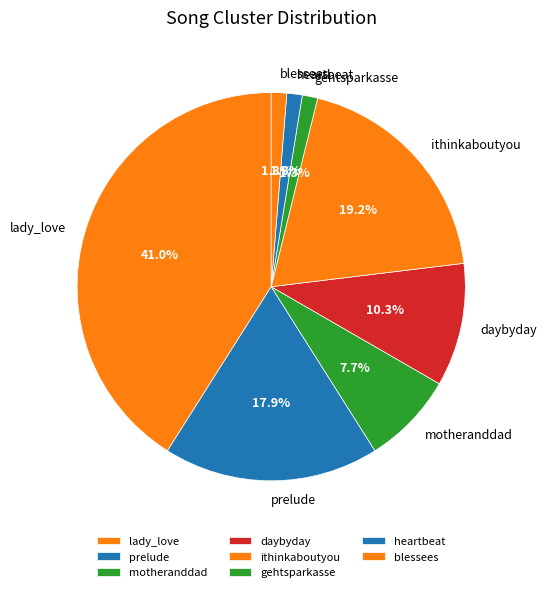

Between prelude and ithinkaboutyou, which is larger?

ithinkaboutyou